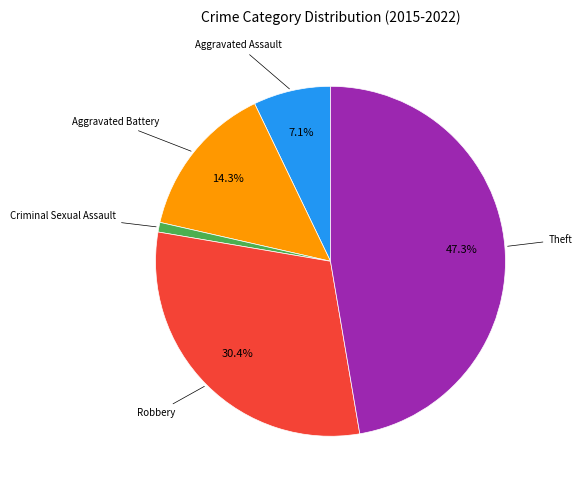

To the nearest percent, what is the average slice percentage?

20%